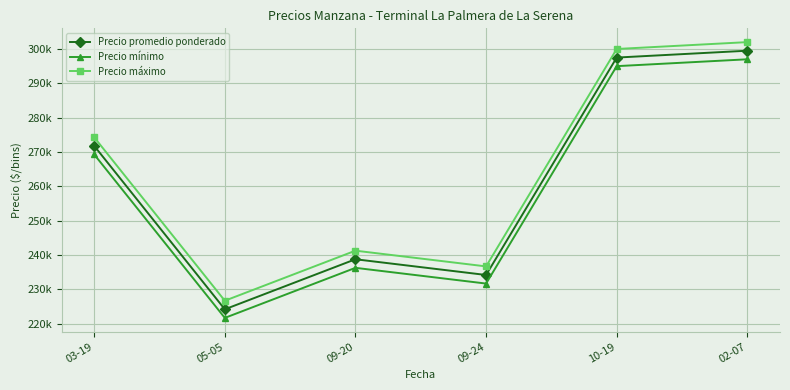

The Precio mínimo series shows 297000.0 at 02-07. True or false?

True